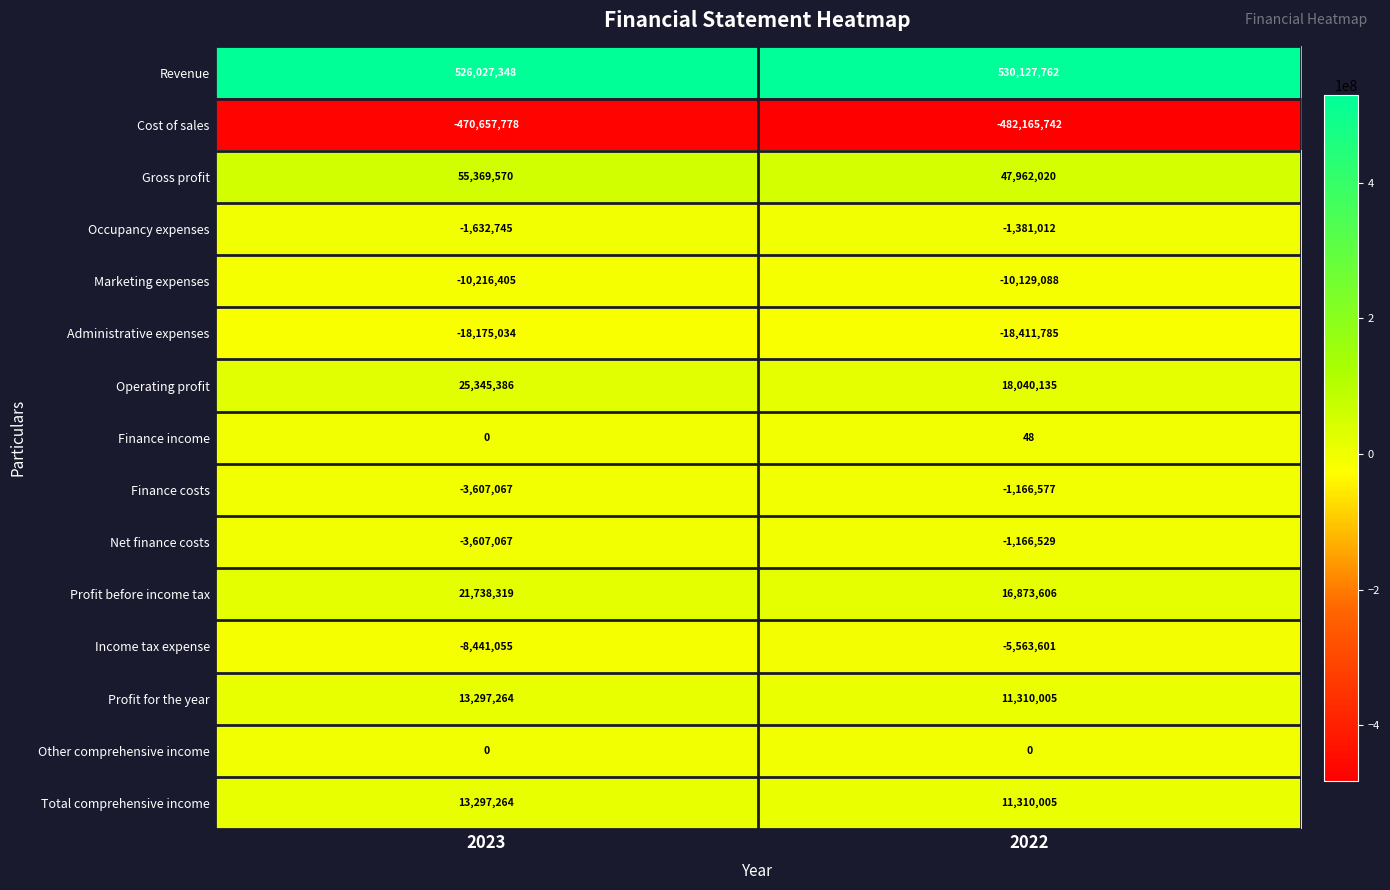

The Other comprehensive income series shows 0 at 2022. True or false?

True